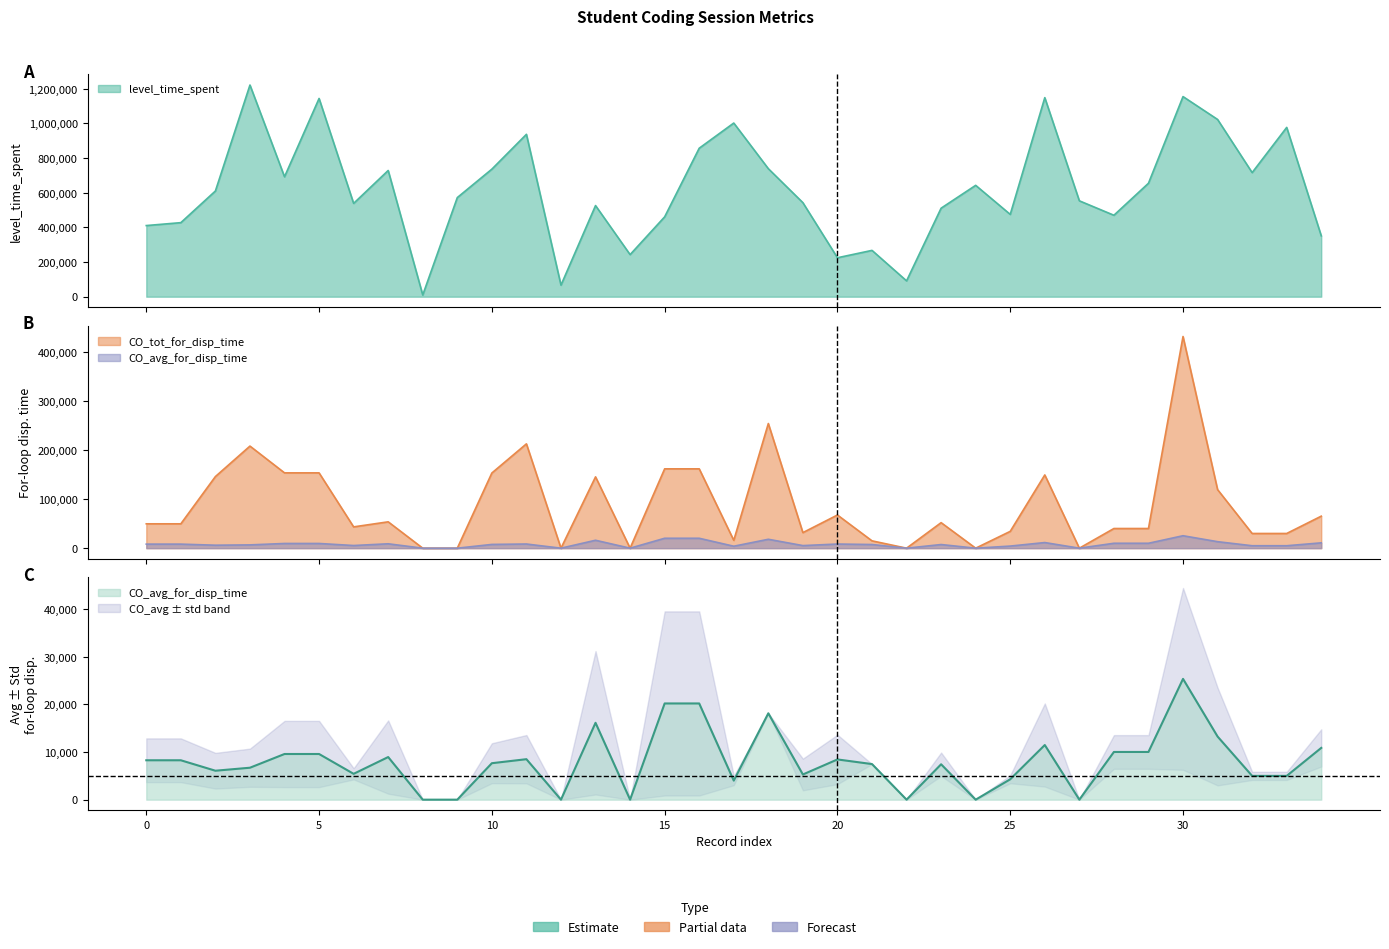

Reading left to right, transcribe all the data shown in this chart.

level_time_spent: 410497.0	427314.0	609954.0	1221442.0	692034.0	1143916.0	538453.0	728361.0	9922.0	572014.0	736095.0	936969.0	66746.0	525860.0	242929.0	460852.0	856768.0	1002055.0	738708.0	542638.0	224753.0	267275.0	91428.0	510781.0	642617.0	474861.0	1148645.0	553282.0	469982.0	654628.0	1154682.0	1022776.0	716078.0	976839.0	351272.0
CO_tot_for_disp_time: 49617.0	49617.0	145815.0	207877.0	153367.0	153367.0	43382.0	53668.0	0.0	0.0	153068.0	212434.0	0.0	145212.0	0.0	161566.0	161566.0	16004.0	253829.0	31710.0	67556.0	14942.0	0.0	51983.0	0.0	34250.0	149120.0	0.0	40054.0	40054.0	430994.0	119271.0	29938.0	29938.0	65196.0
CO_avg_for_disp_time: 8269.5	8269.5	6075.6	6705.7	9585.4	9585.4	5422.8	8944.7	0.0	0.0	7653.4	8497.4	0.0	16134.7	0.0	20195.8	20195.8	4001.0	18130.6	5285.0	8444.5	7471.0	0.0	7426.1	0.0	4281.2	11470.8	0.0	10013.5	10013.5	25352.6	13252.3	4989.7	4989.7	10866.0